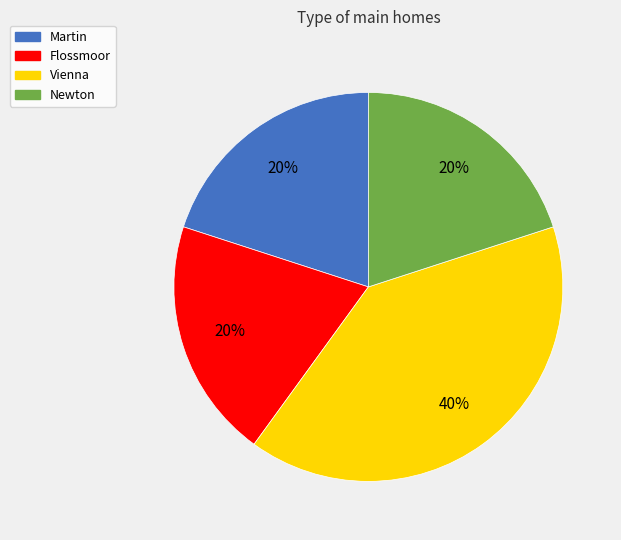

How many slices are in this pie chart?

4